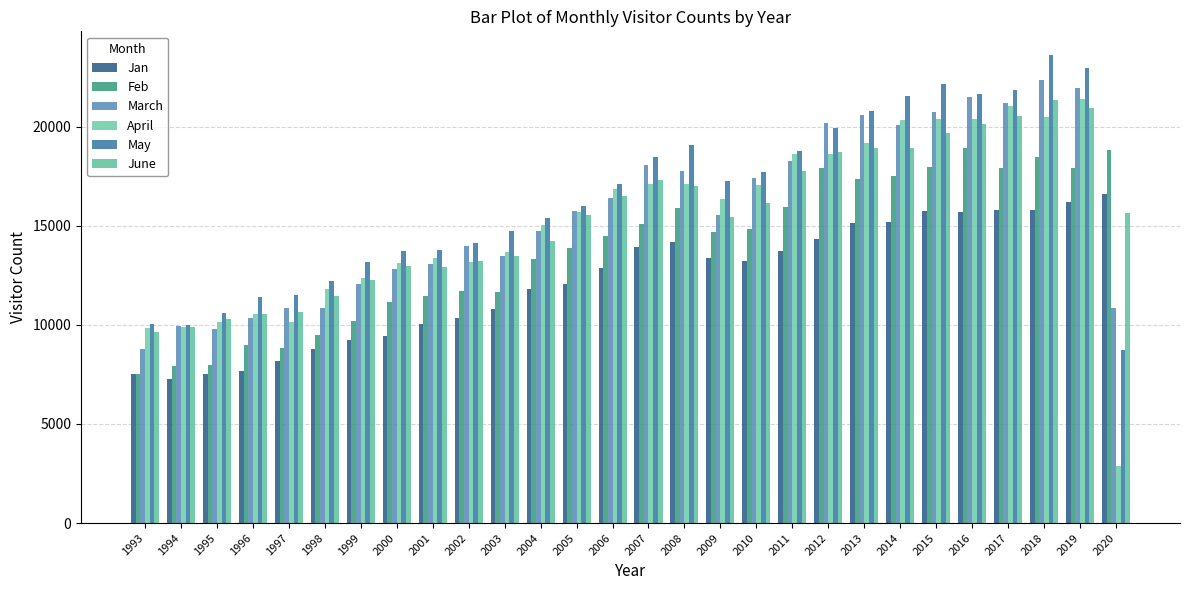

What is the spread (max minus min) of values at 1996?

3721